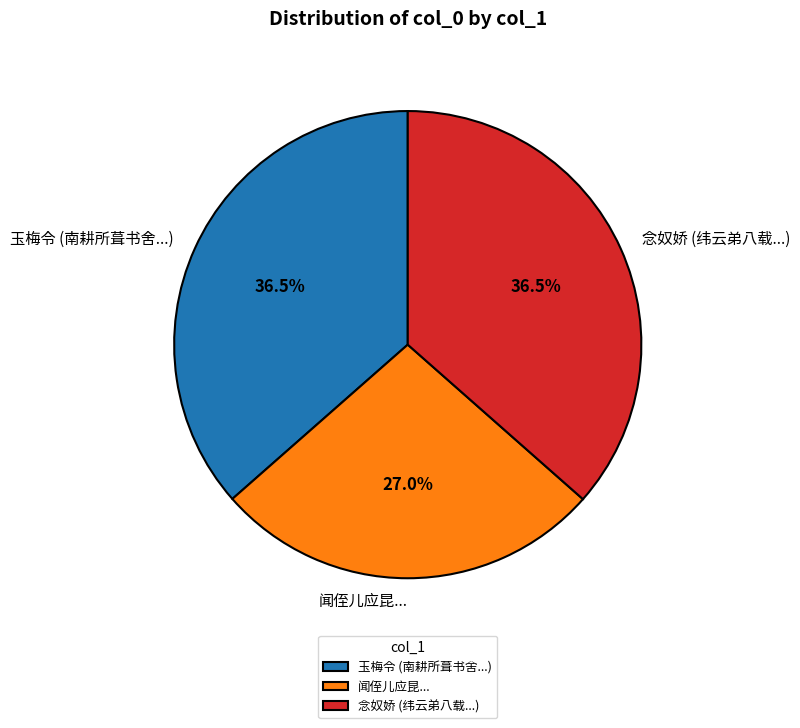

Is there a majority slice in this chart?

No